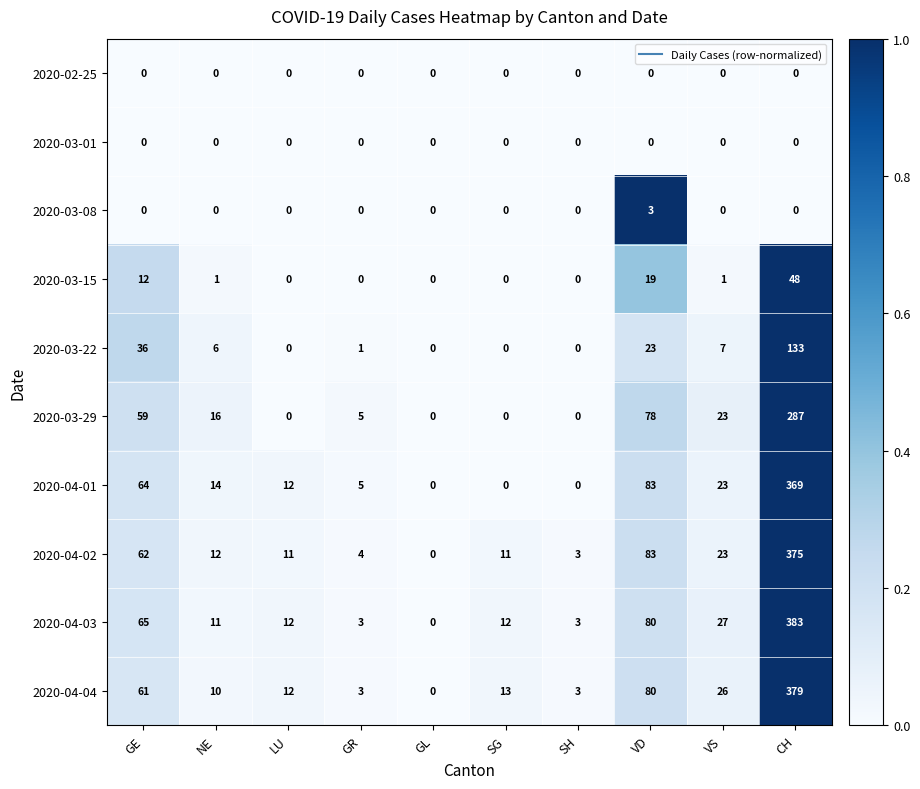

What is the total value across all series at LU?

47